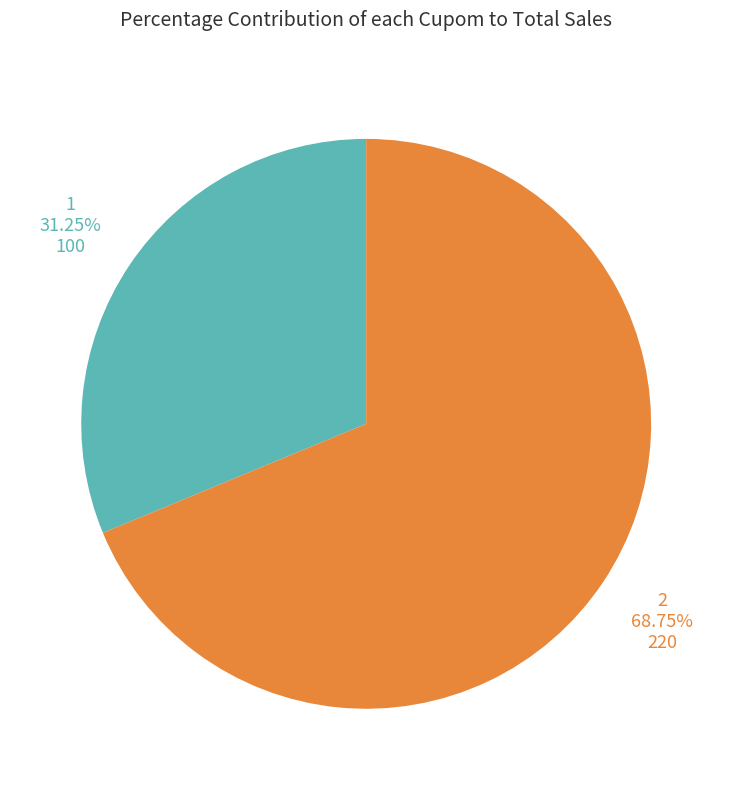

Is there any slice that represents more than half of the pie?

Yes